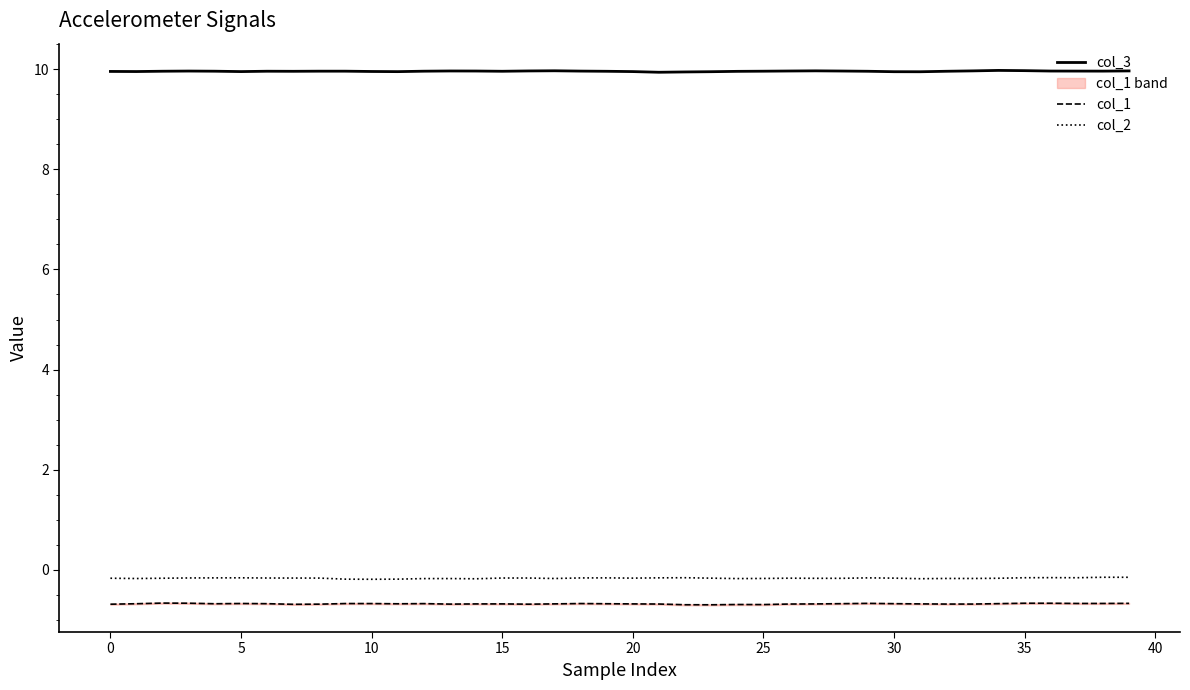

True or false: col_2 and col_3 cross at least once.

False